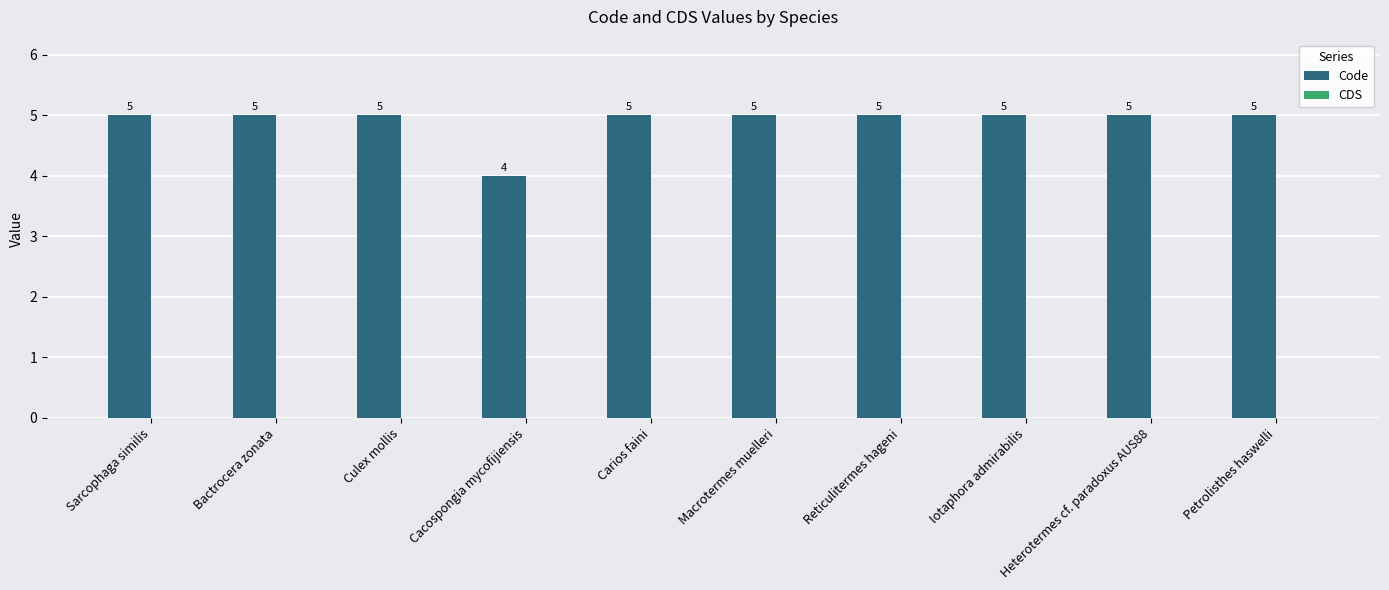

Count the values in the range 5 to 6.

9